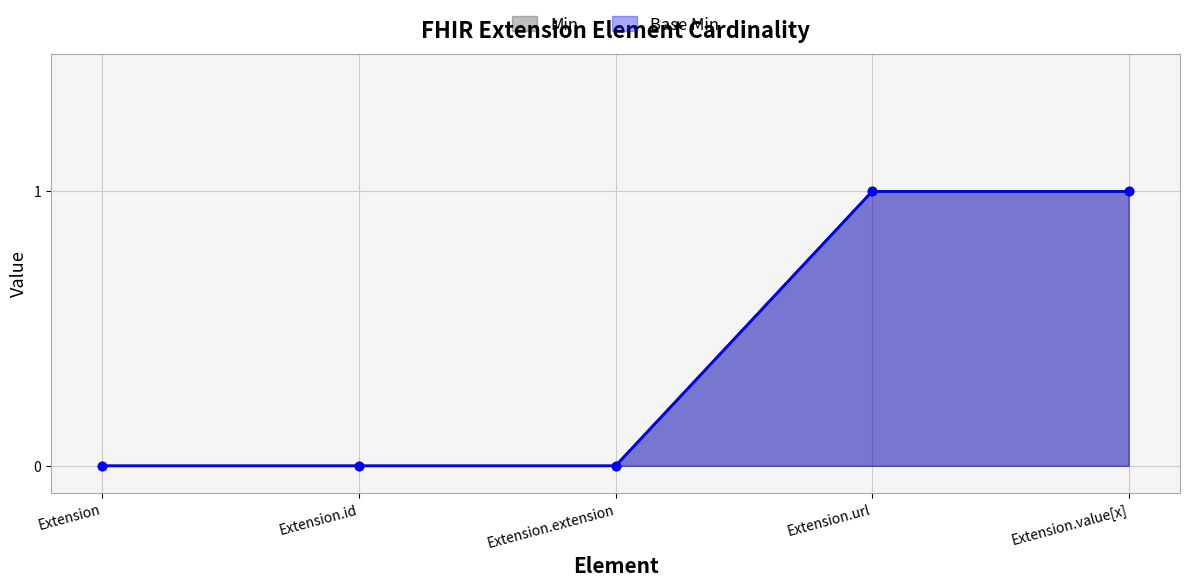

At how many categories does at least one series exceed 0?

2